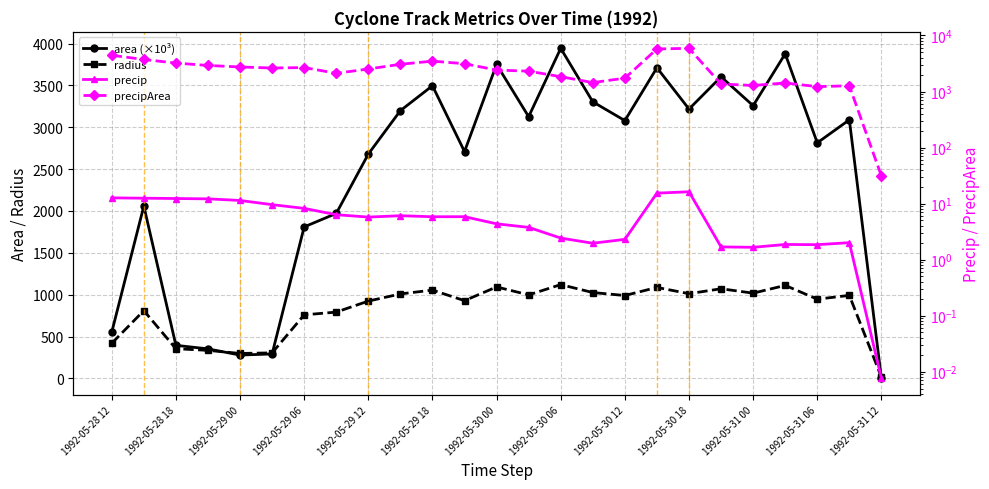

Between 17 and 22, which is larger?

17